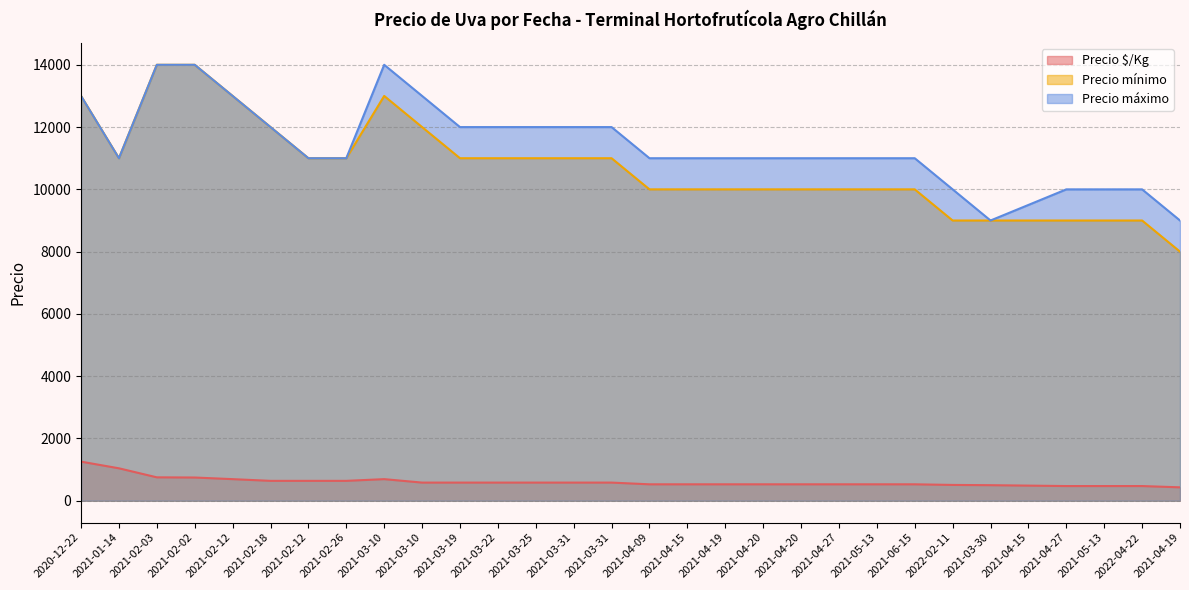

What is the difference between the Precio $/Kg values at 2021-06-15 and 2021-03-31?

55